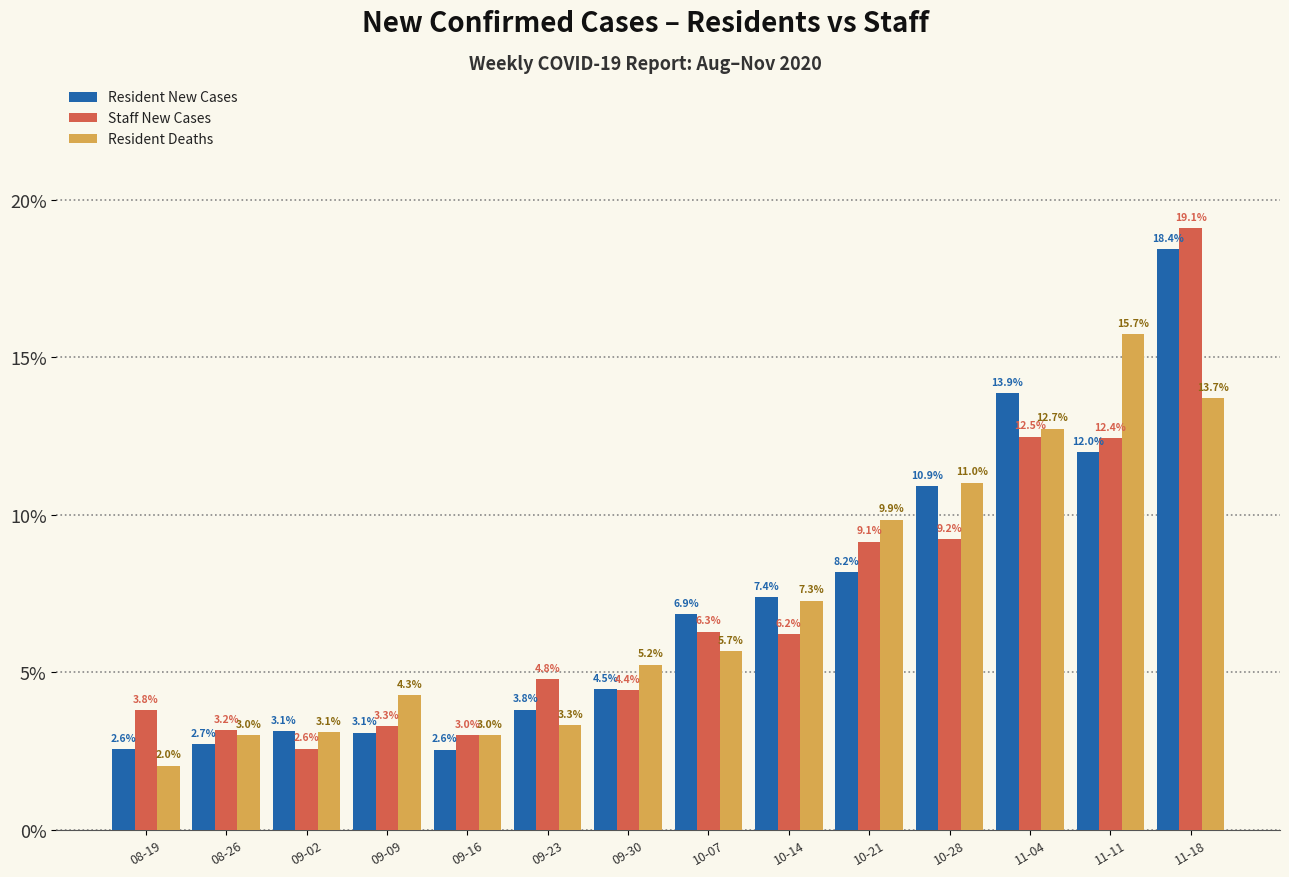

Reading left to right, what are all the values shown in this chart?

Resident New Cases: 2.6	2.7	3.1	3.1	2.6	3.8	4.5	6.9	7.4	8.2	10.9	13.9	12.0	18.4
Staff New Cases: 3.8	3.2	2.6	3.3	3.0	4.8	4.4	6.3	6.2	9.1	9.2	12.5	12.4	19.1
Resident Deaths: 2.0	3.0	3.1	4.3	3.0	3.3	5.2	5.7	7.3	9.9	11.0	12.7	15.7	13.7